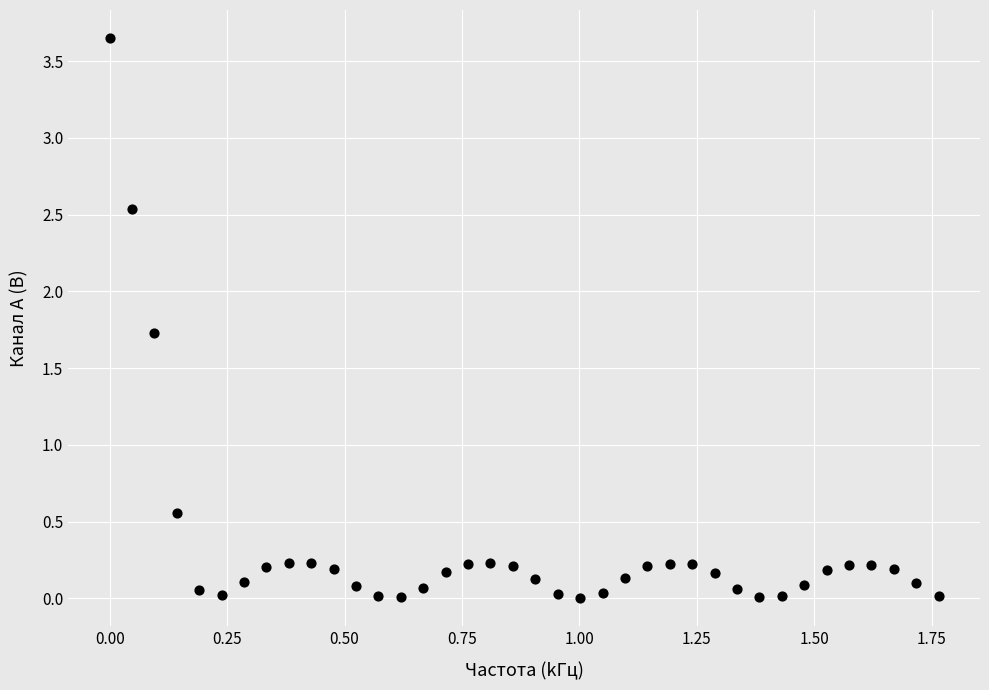

What is the range of Y values (max minus min)?

3.6